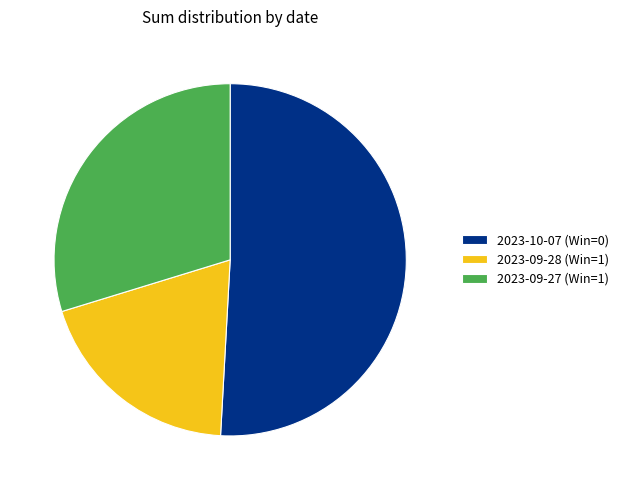

Between 2023-10-07 (Win=0) and 2023-09-28 (Win=1), which is larger?

2023-10-07 (Win=0)